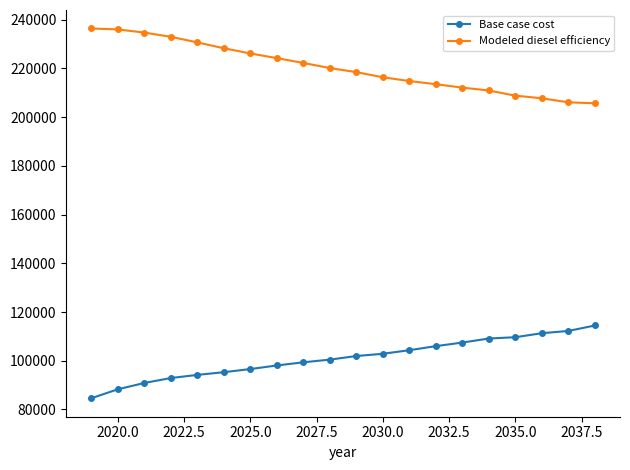

True or false: Base case cost and Modeled diesel efficiency cross at least once.

False